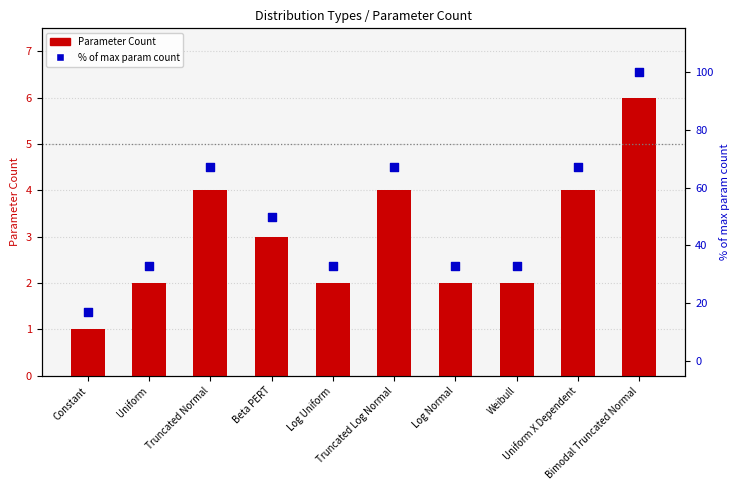

Which series contains the highest Y value?

% of max param count